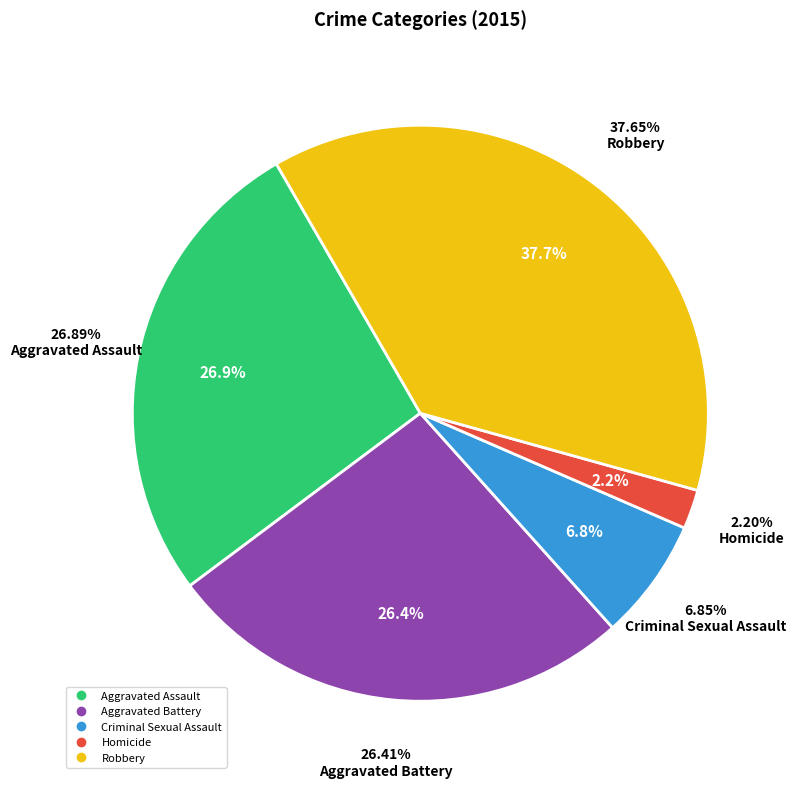

To the nearest percent, what percentage of the pie is Aggravated Battery?

26%